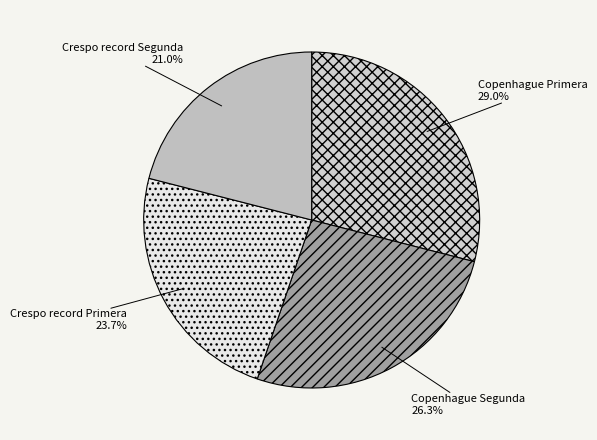

Which has a higher value, Crespo record Primera or Crespo record Segunda?

Crespo record Primera